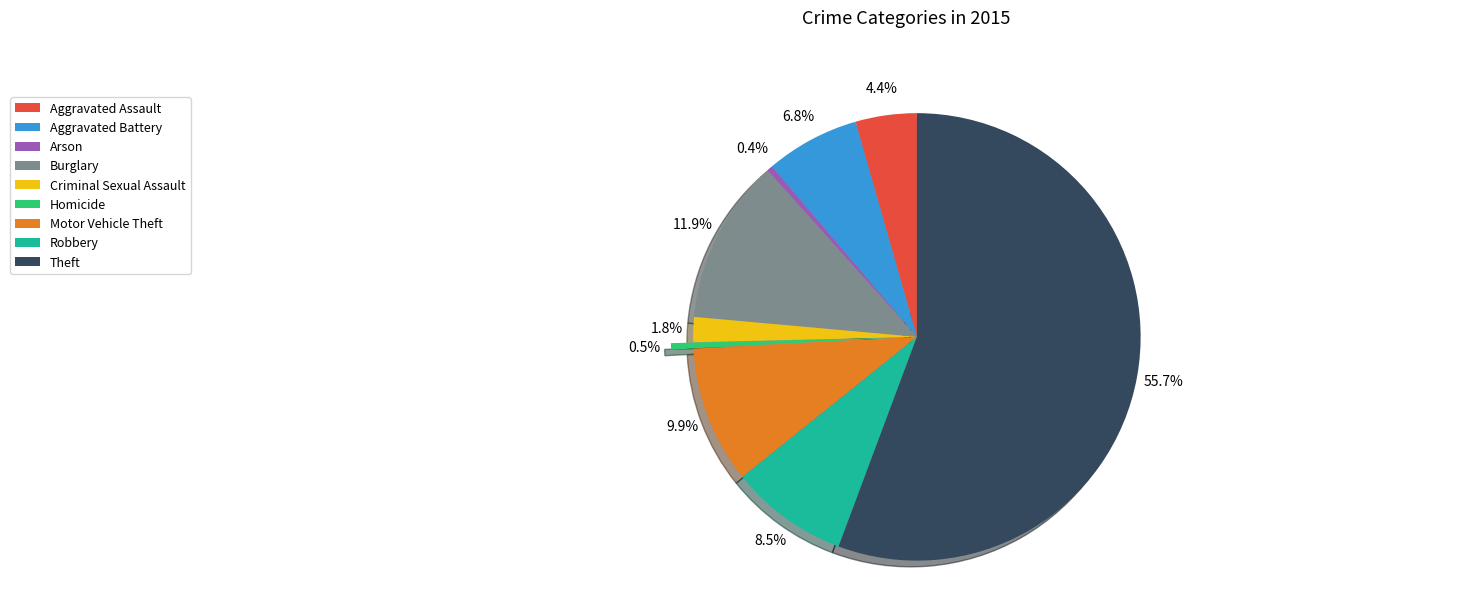

Count the number of slices in the pie.

9